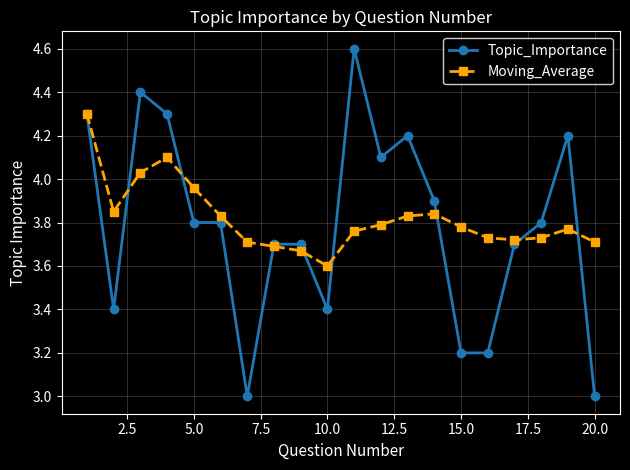

At how many categories does at least one series exceed 3?

20